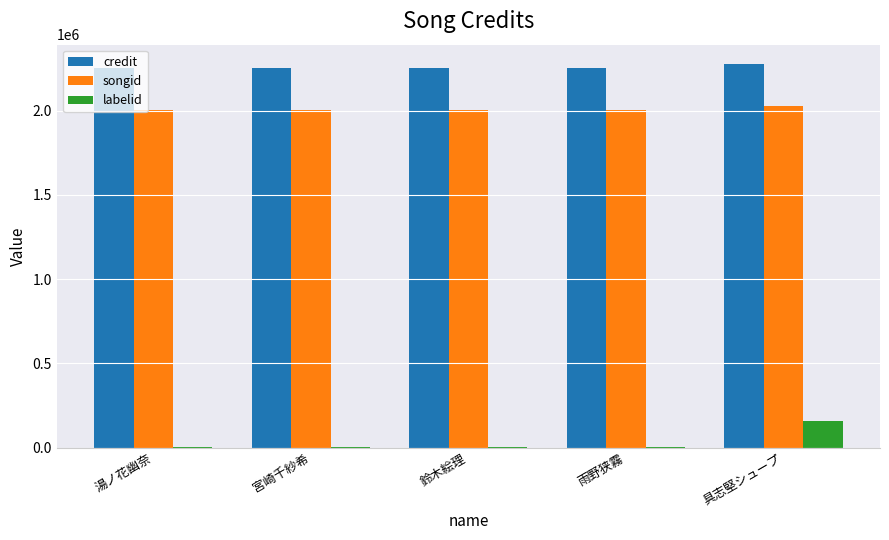

Which series has the largest total across all categories?

credit